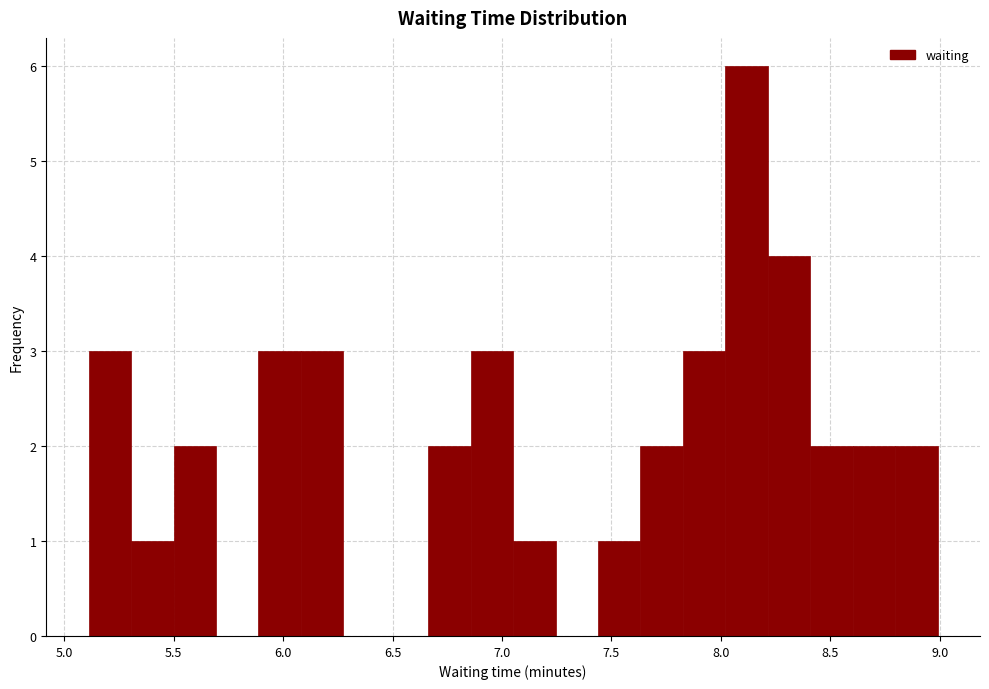

Around what value on the x-axis is the tallest bar? Give the approximate position of its centre, as read against the axis.

8.10